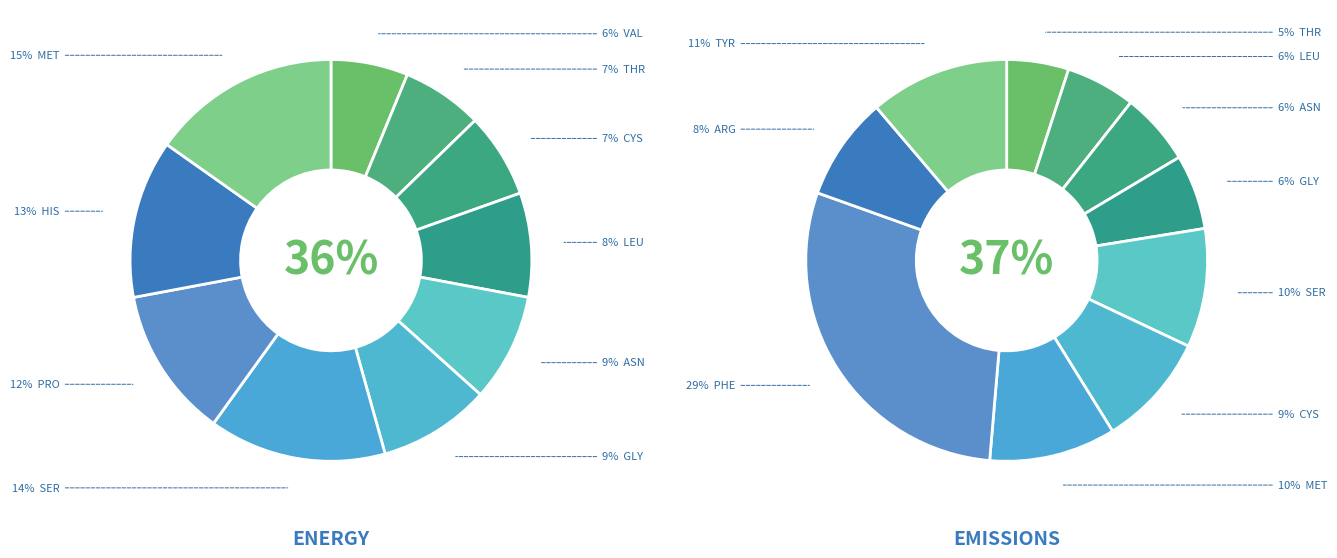

Do GLY and SER together represent more than half of the pie?

No